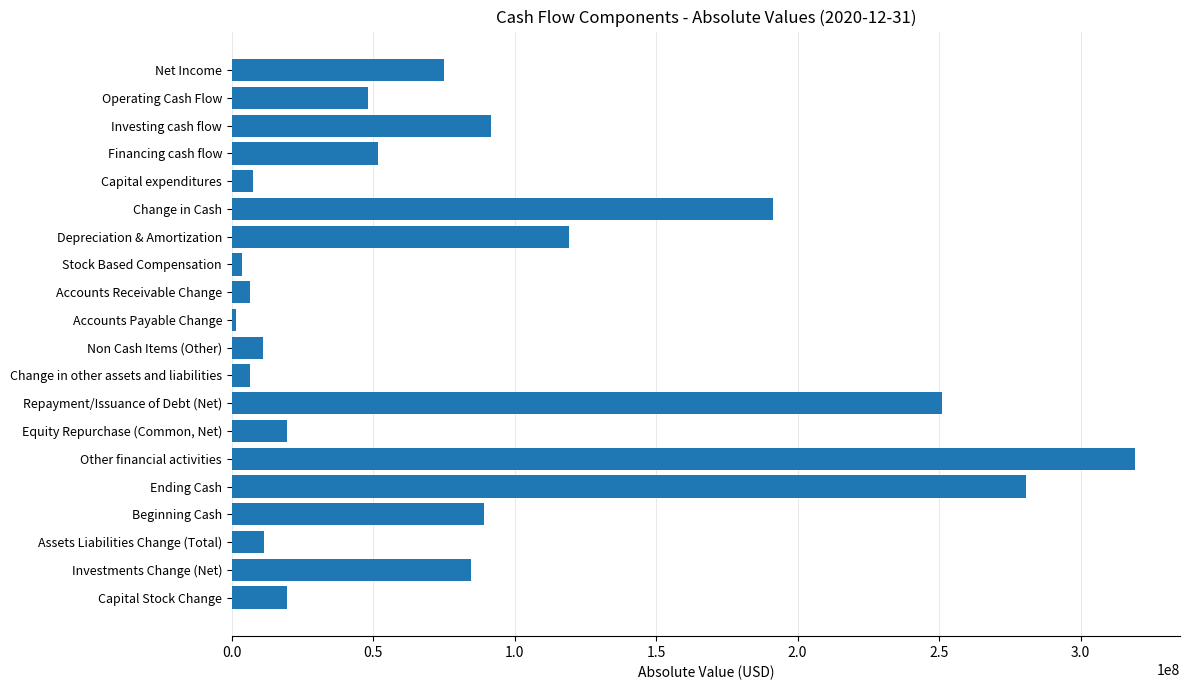

What is the approximate value at Assets Liabilities Change (Total)?

11321000